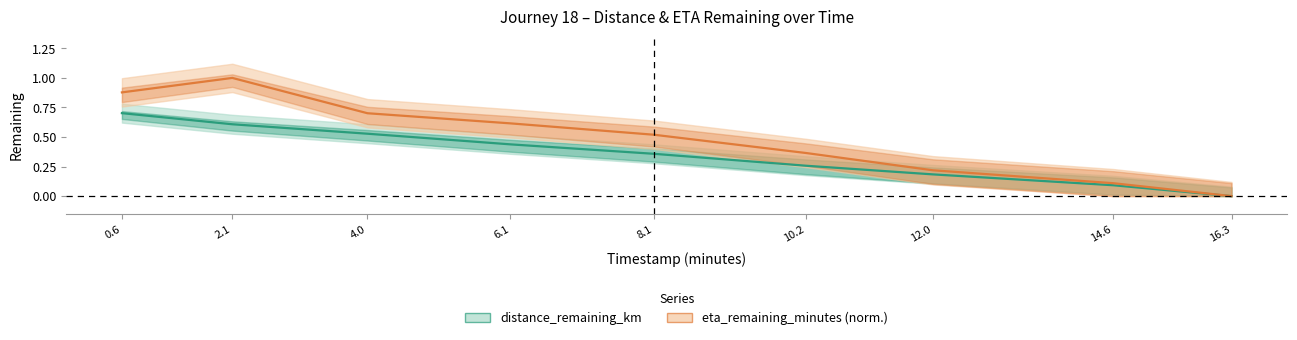

What is the average value of the distance_remaining_km series?

0.4